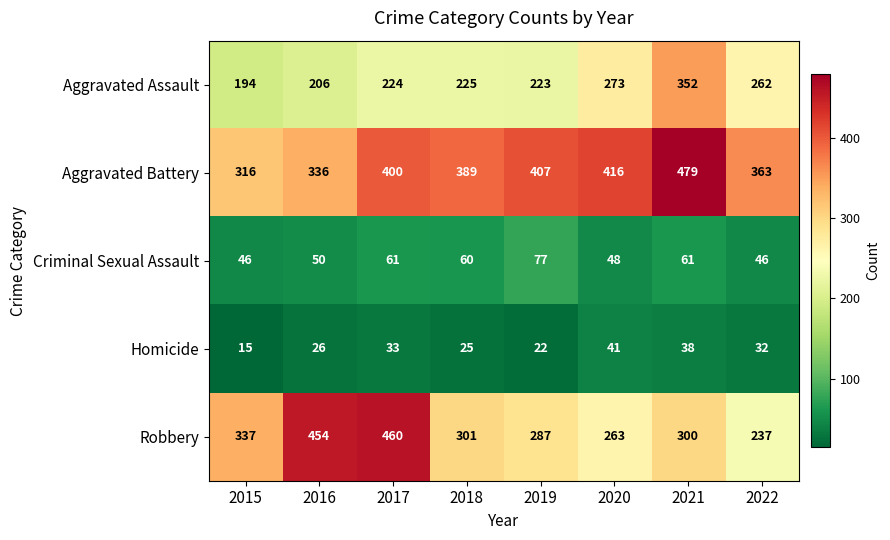

What is the approximate value of Criminal Sexual Assault at 2016?

50